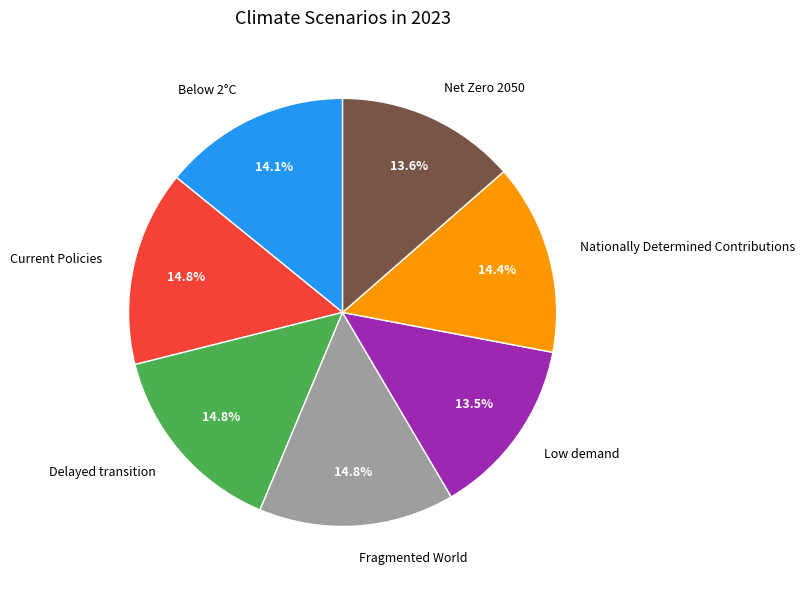

How many segments does this pie chart have?

7